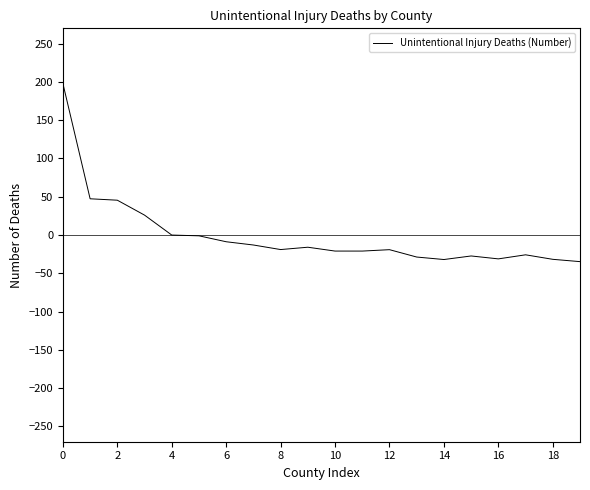

What is the greatest value displayed?

197.9